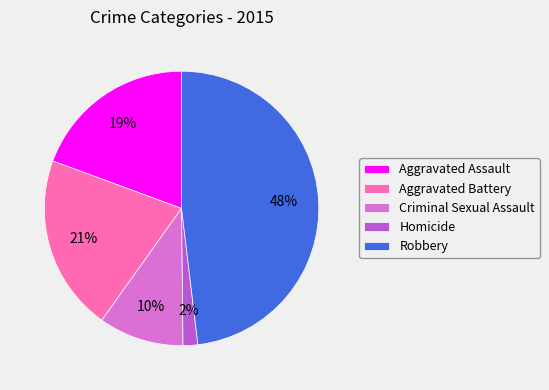

Which slice is the smallest?

Homicide